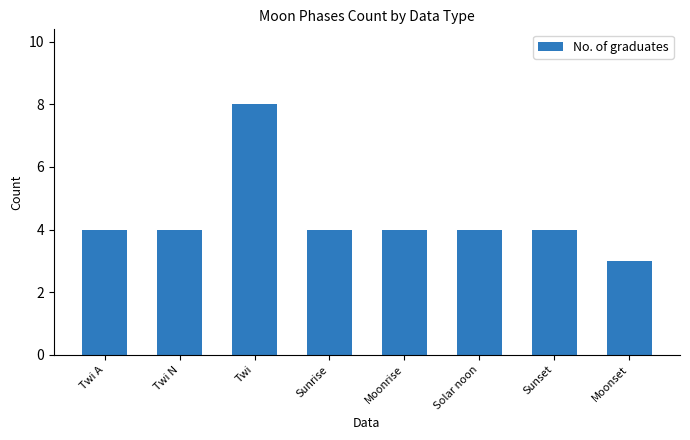

Count the number of categories in the chart.

8